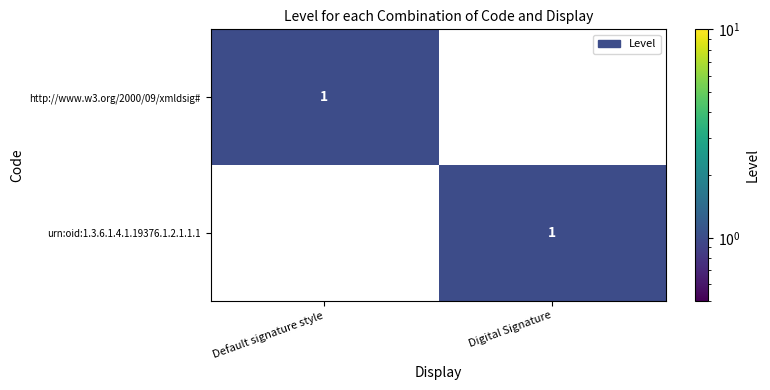

At Digital Signature, list the series in order from largest to smallest.

urn:oid:1.3.6.1.4.1.19376.1.2.1.1.1, http://www.w3.org/2000/09/xmldsig#